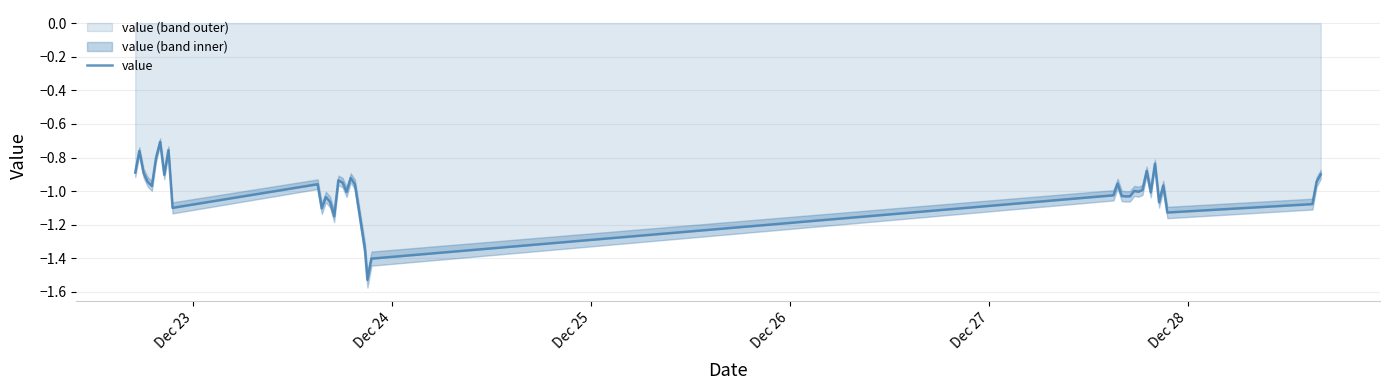

What is the maximum value for value?

-0.7